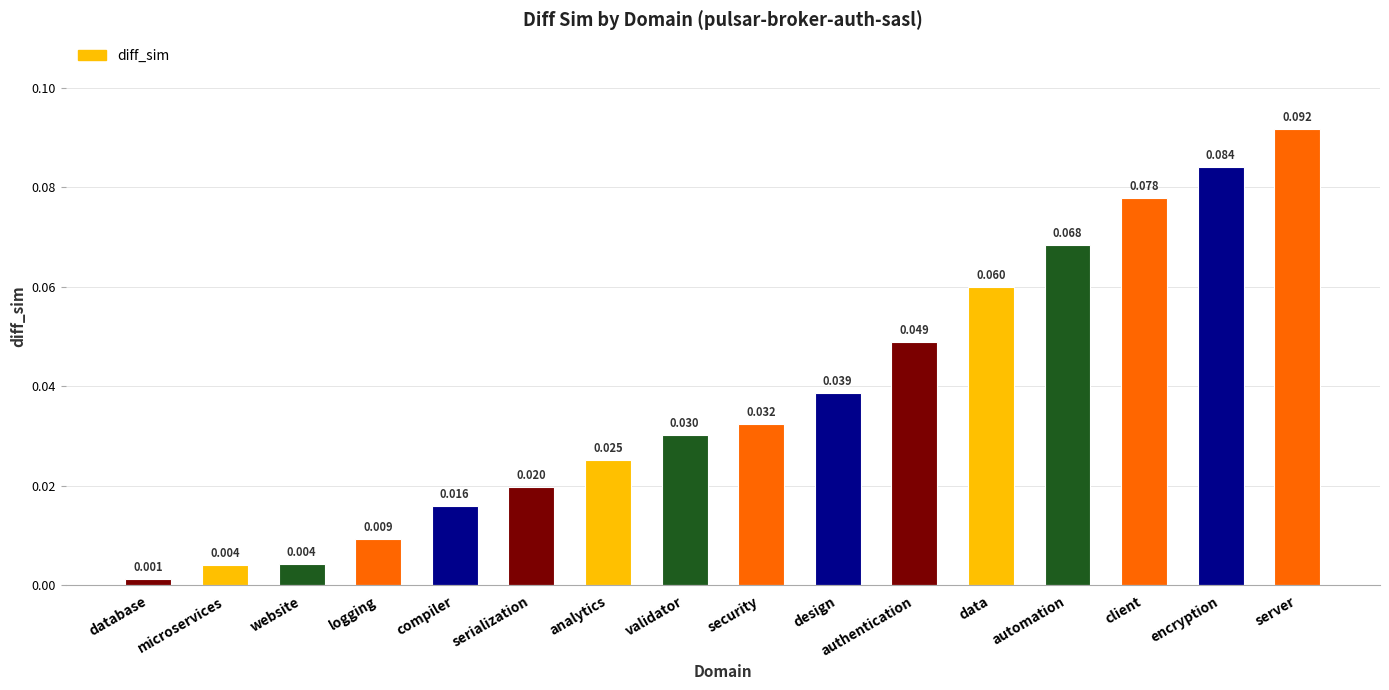

Which category has the highest value across all series?

server